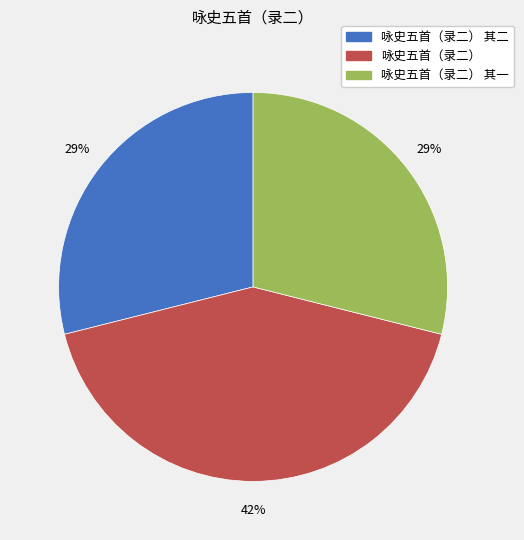

To the nearest percent, what is the average slice percentage?

33%